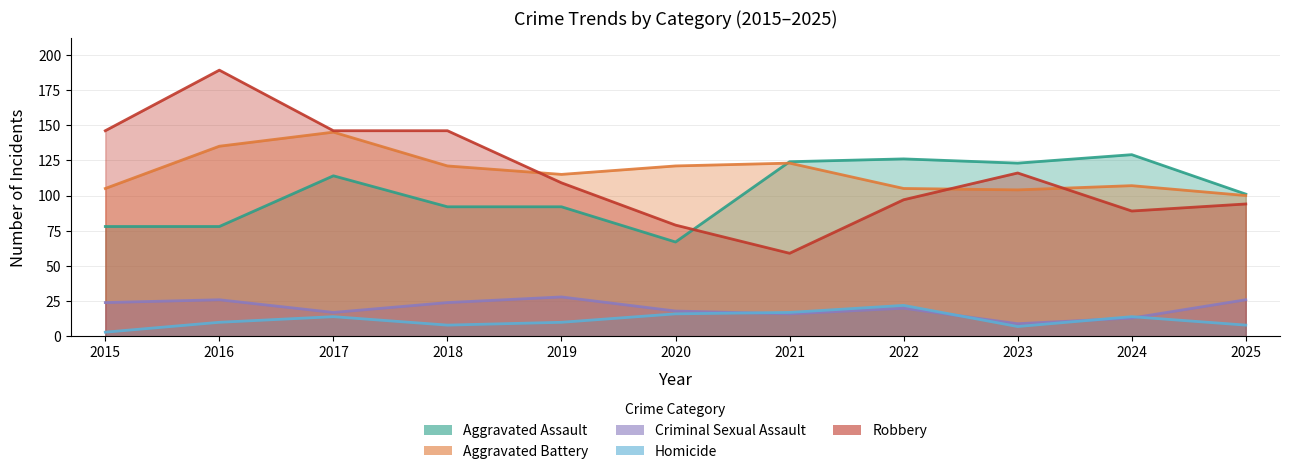

True or false: Aggravated Assault has a value of 67 at 2020.

True